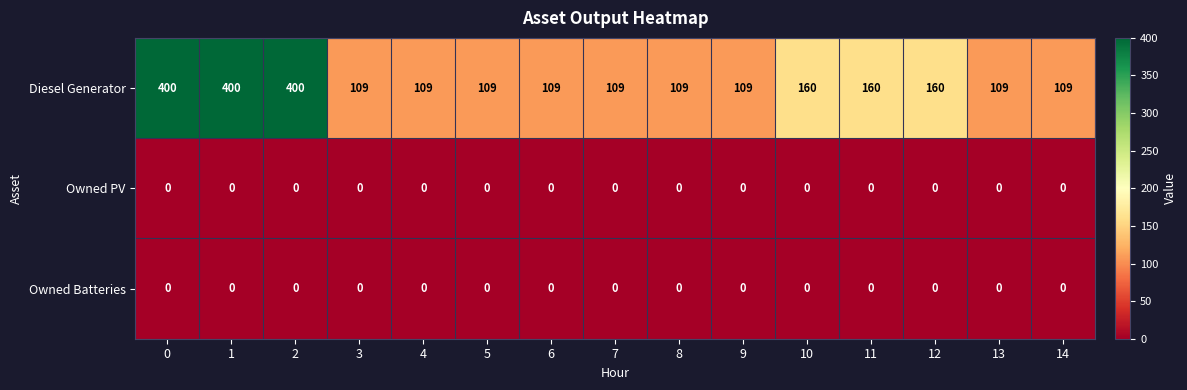

What is the maximum value shown in the chart?

400